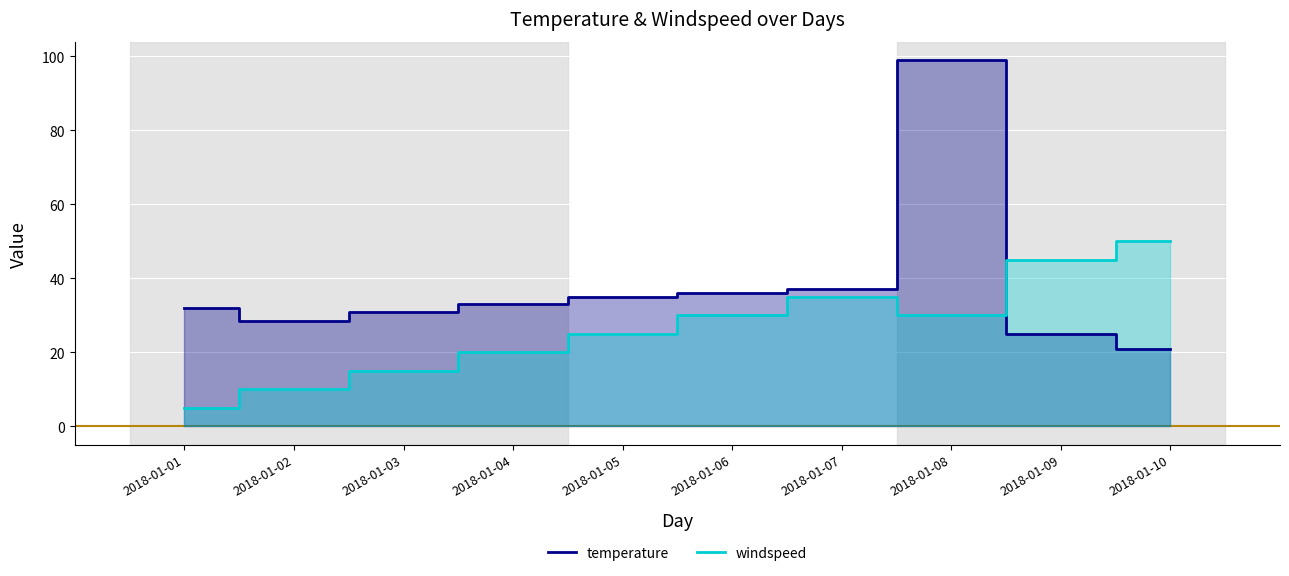

Where do temperature and windspeed first cross each other?

2018-01-08 and 2018-01-09